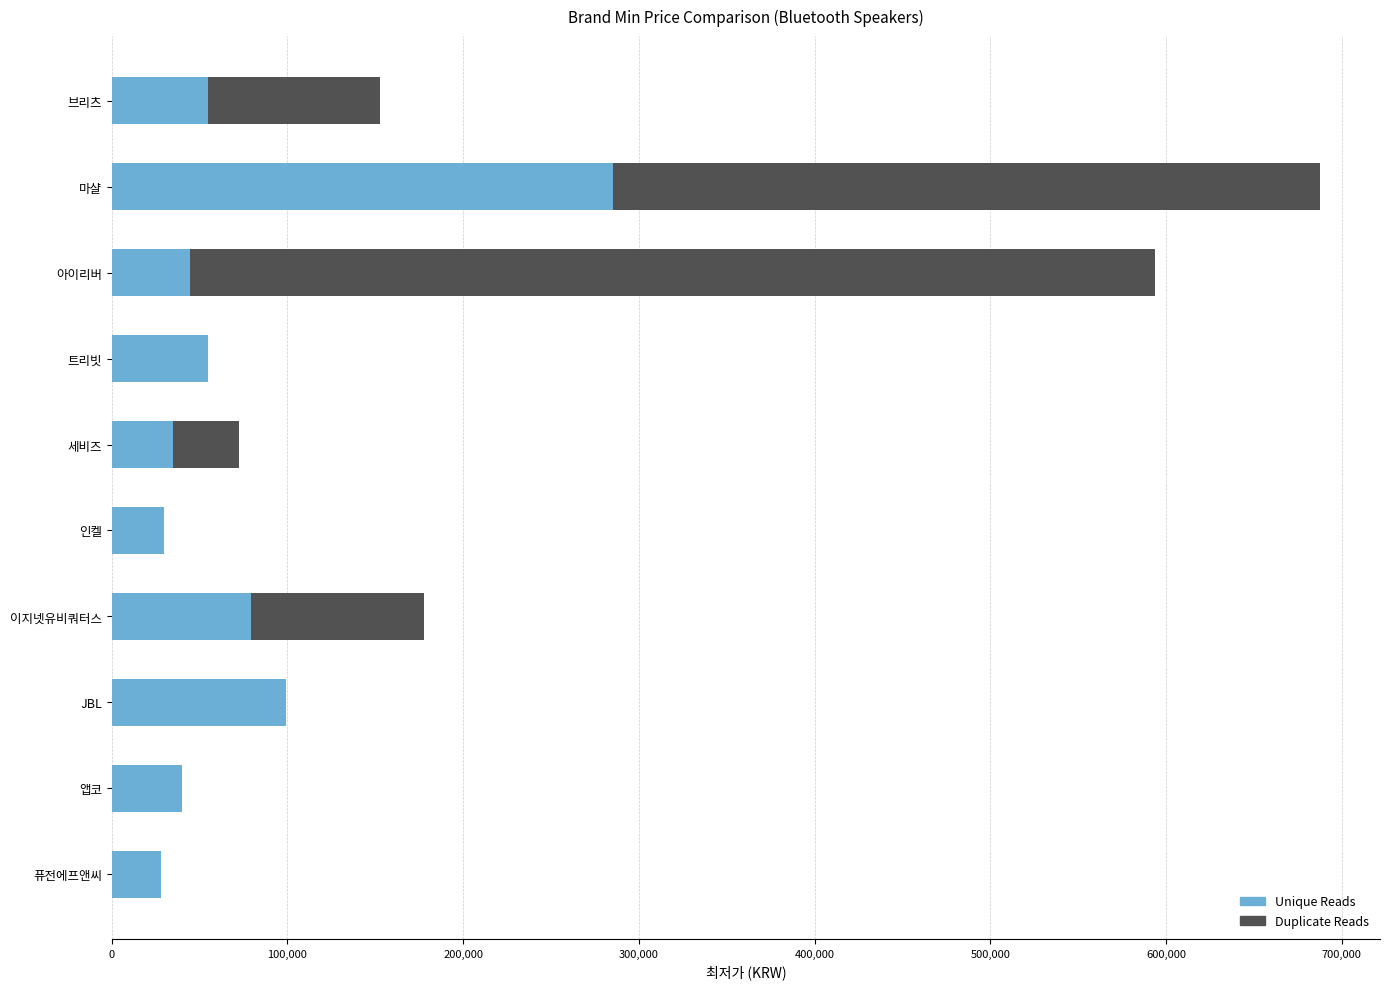

Where is Unique Reads nearest to the value 156450?

JBL